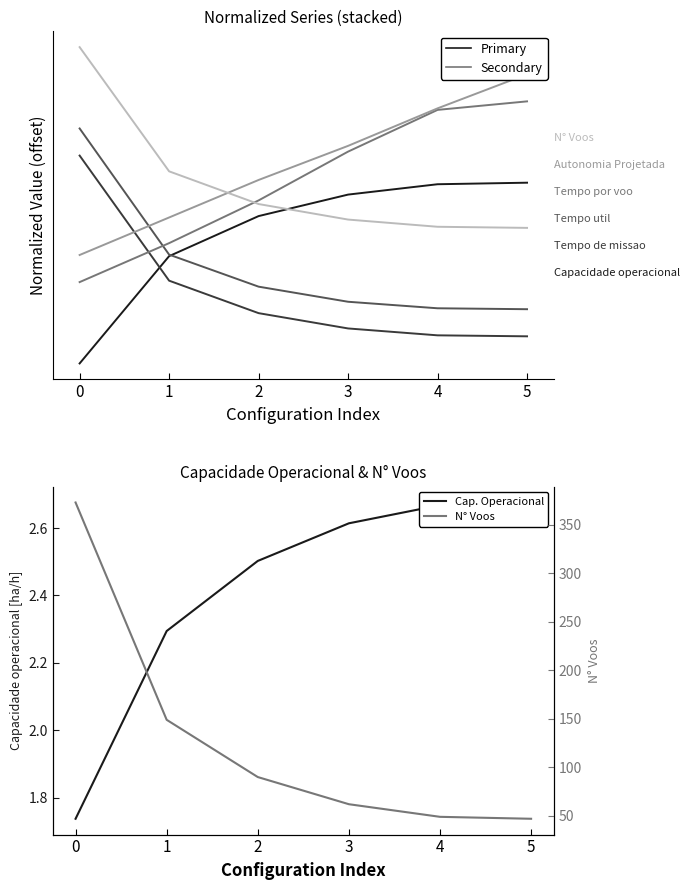

Reading right to left, list all the values displayed in this chart.

Capacidade operacional [ha/h]: 5=2.7	4=2.7	3=2.6	2=2.5	1=2.3	0=1.7
Tempo de missao [h]: 5=0.1	4=0.2	3=0.2	2=0.3	1=0.5	0=1.1
Tempo util [h]: 5=0.3	4=0.3	3=0.3	2=0.4	1=0.6	0=1.3
Tempo por voo [min]: 5=1.4	4=1.4	3=1.2	2=0.9	1=0.7	0=0.5
Autonomia Projetada [h]: 5=1.6	4=1.4	3=1.2	2=1.0	1=0.8	0=0.6
N° Voos: 5=47.0	4=49.0	3=62.0	2=90.0	1=149.0	0=373.0